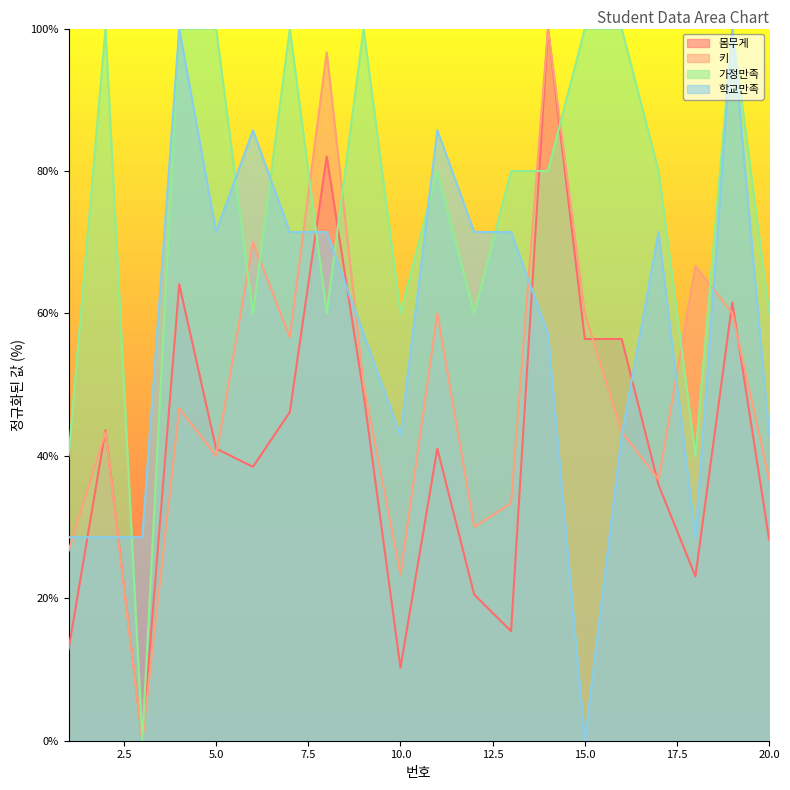

Where do 학교만족 and 가정만족 first cross each other?

2 and 3